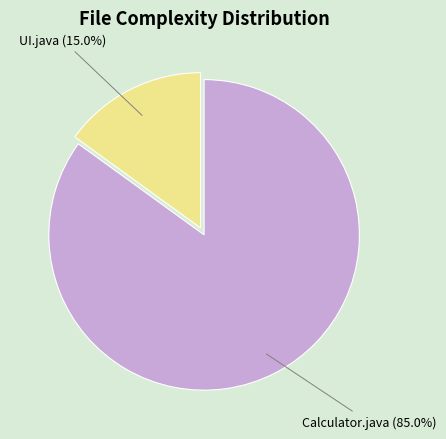

Count the number of slices in the pie.

2